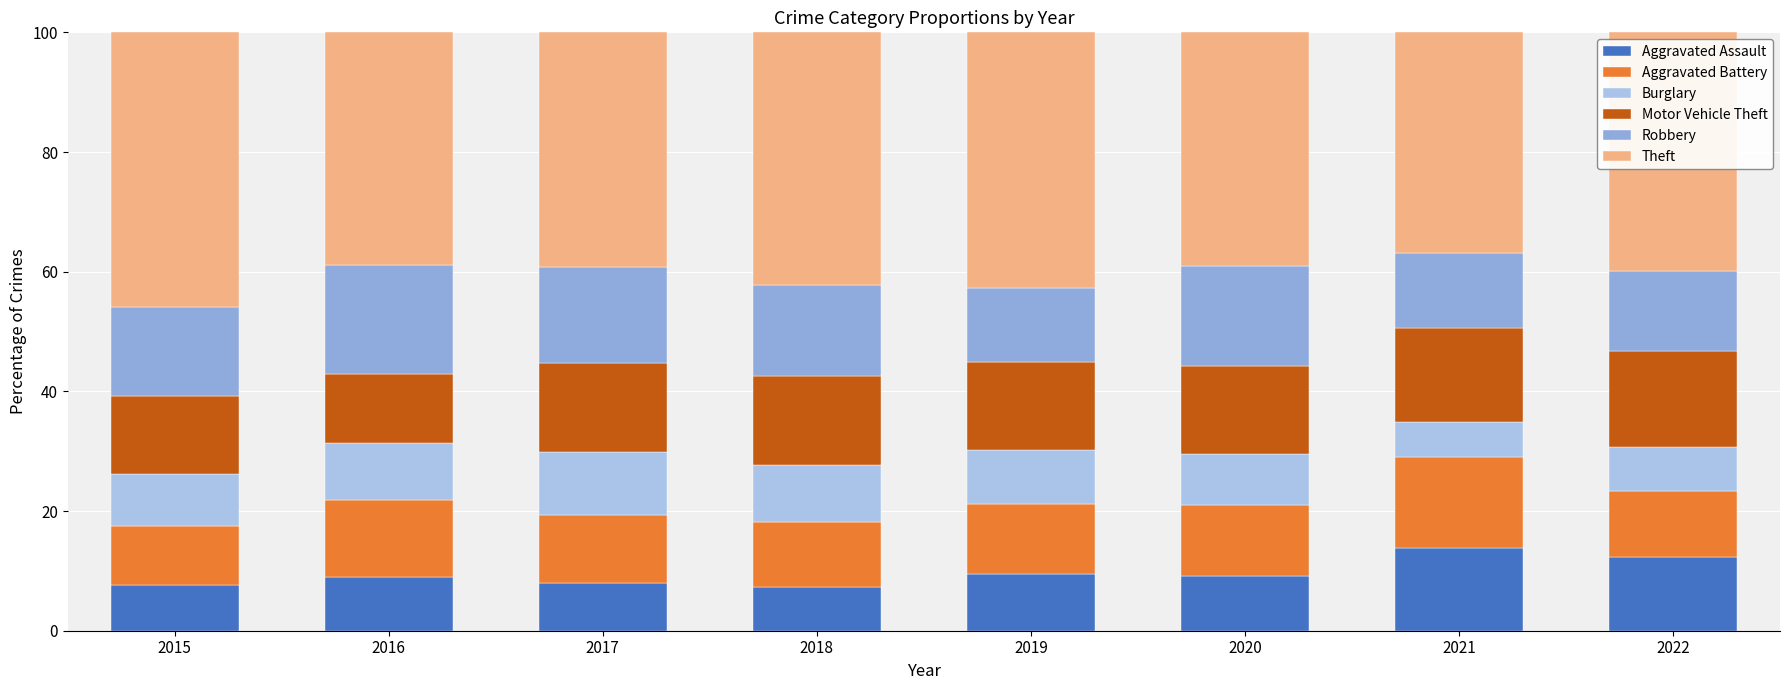

The value of Theft at 2016 is 62.0. True or false?

False